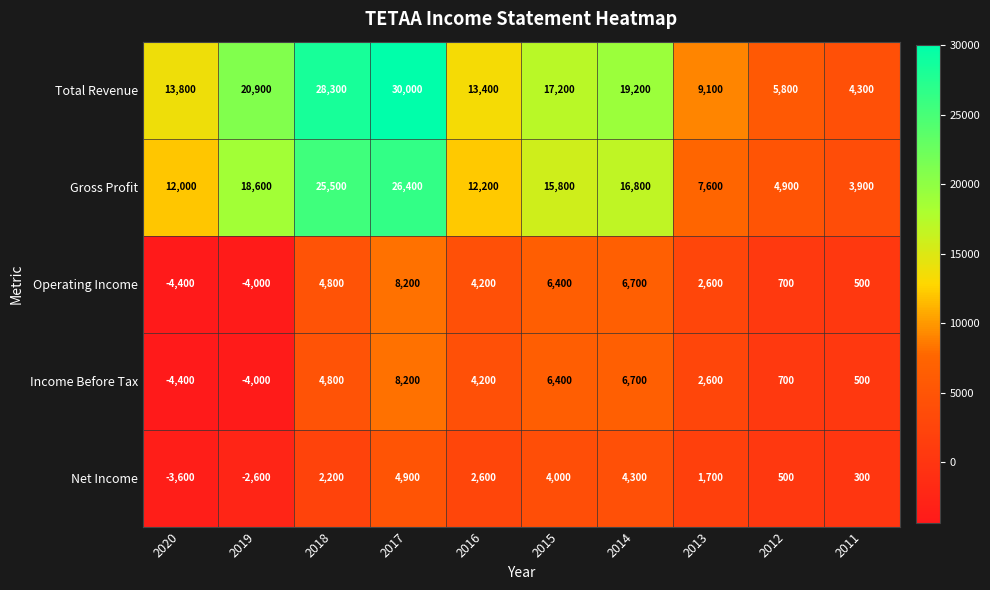

What is the smallest value displayed?

-4400